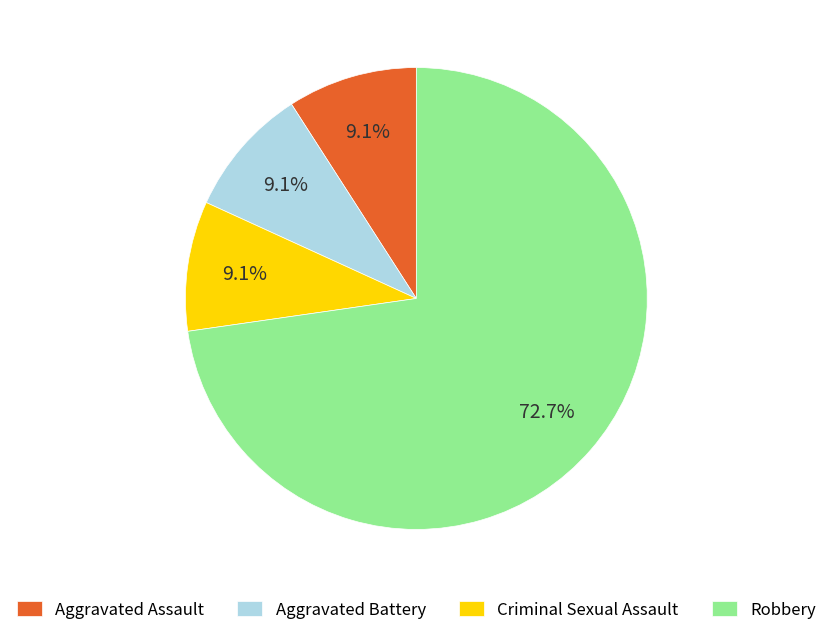

Does any single category account for the majority?

Yes